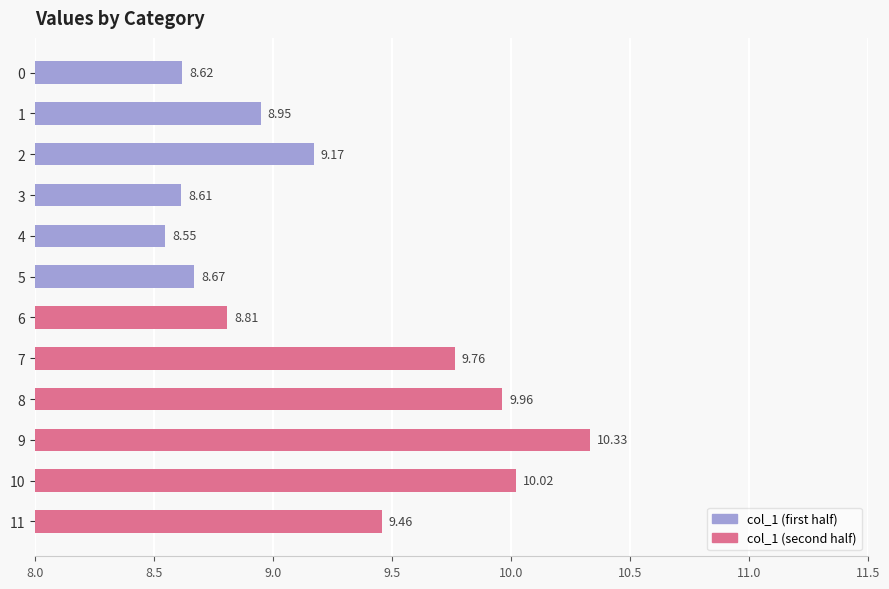

What is the difference between the maximum and minimum values?

1.8